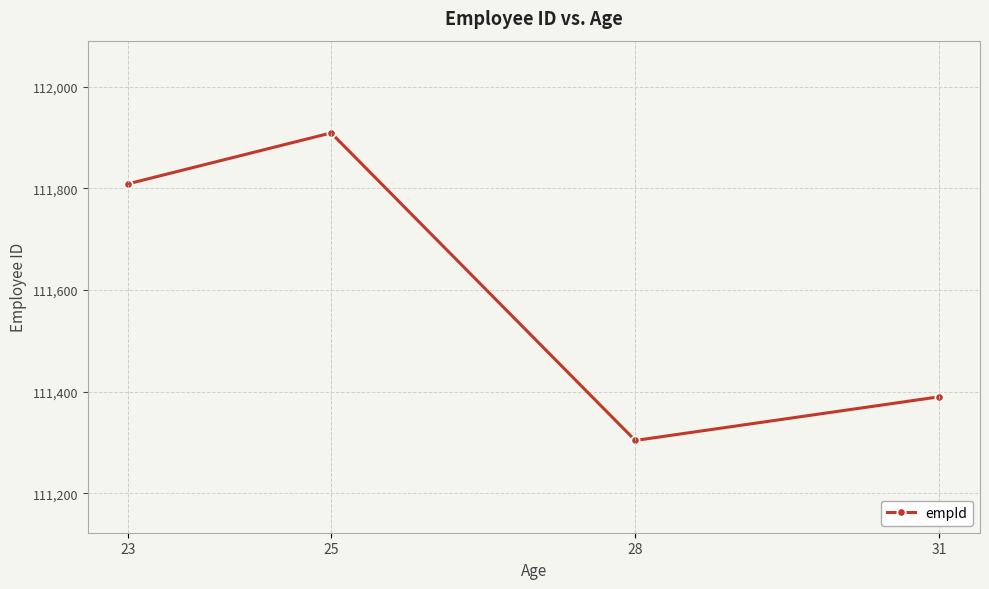

Is this an area chart (filled region under the line)?

No